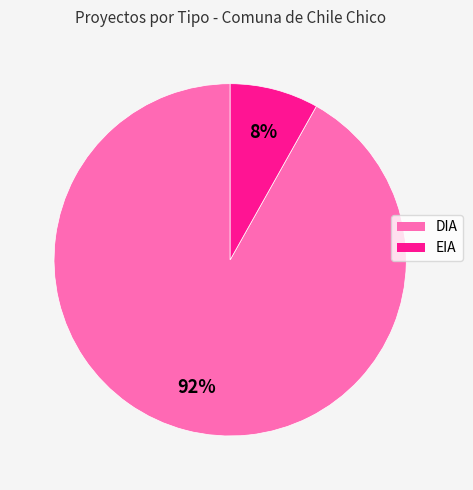

Do DIA and EIA together represent more than half of the pie?

Yes